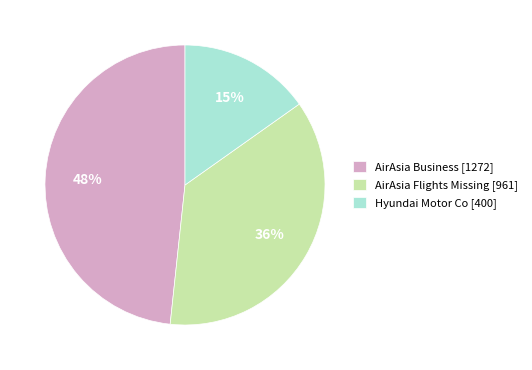

To the nearest percent, what is the difference between the largest and smallest slice percentages?

33%